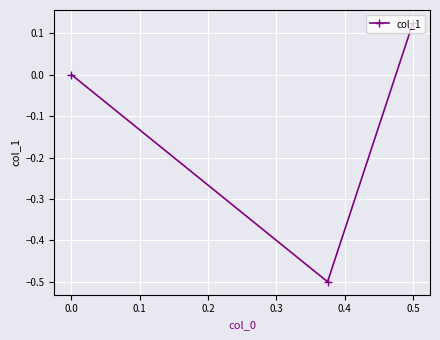

The chart shows a value of 0.4 at 0.0. True or false?

False